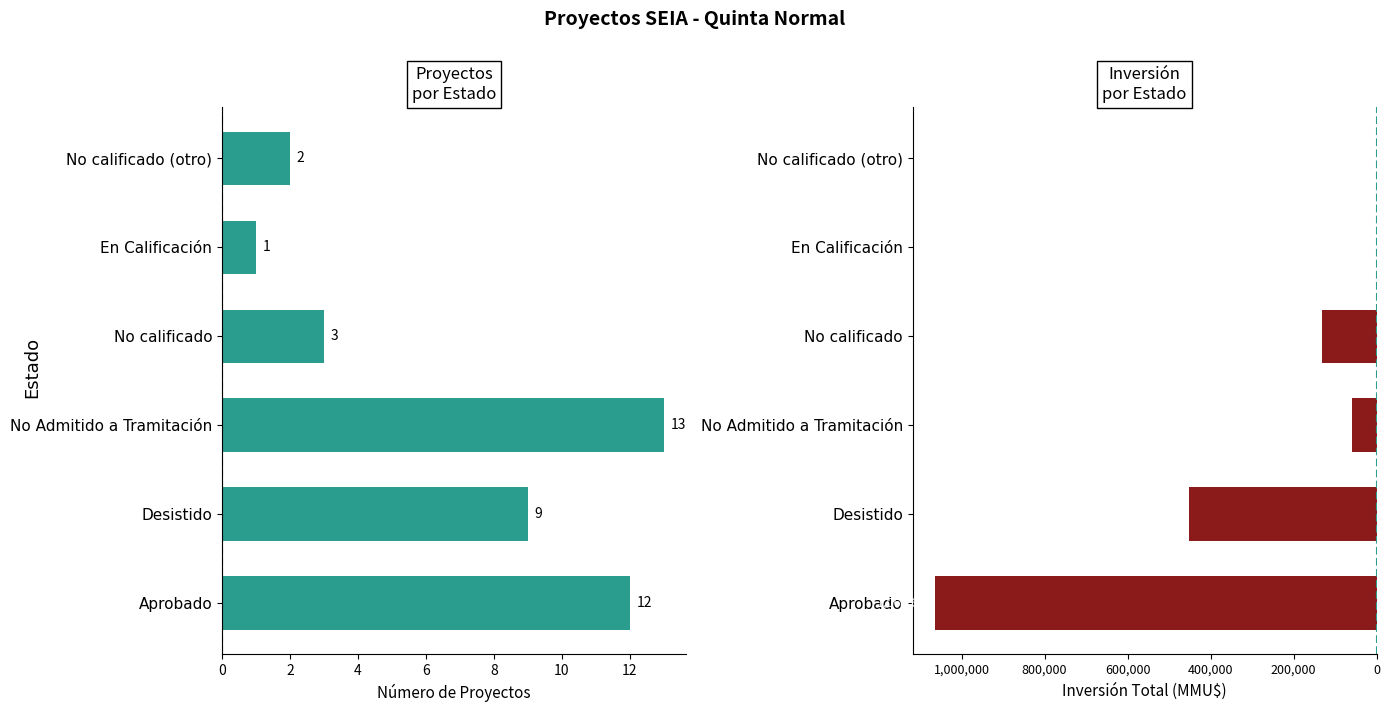

How many values in the Número de Proyectos series are below 9?

3